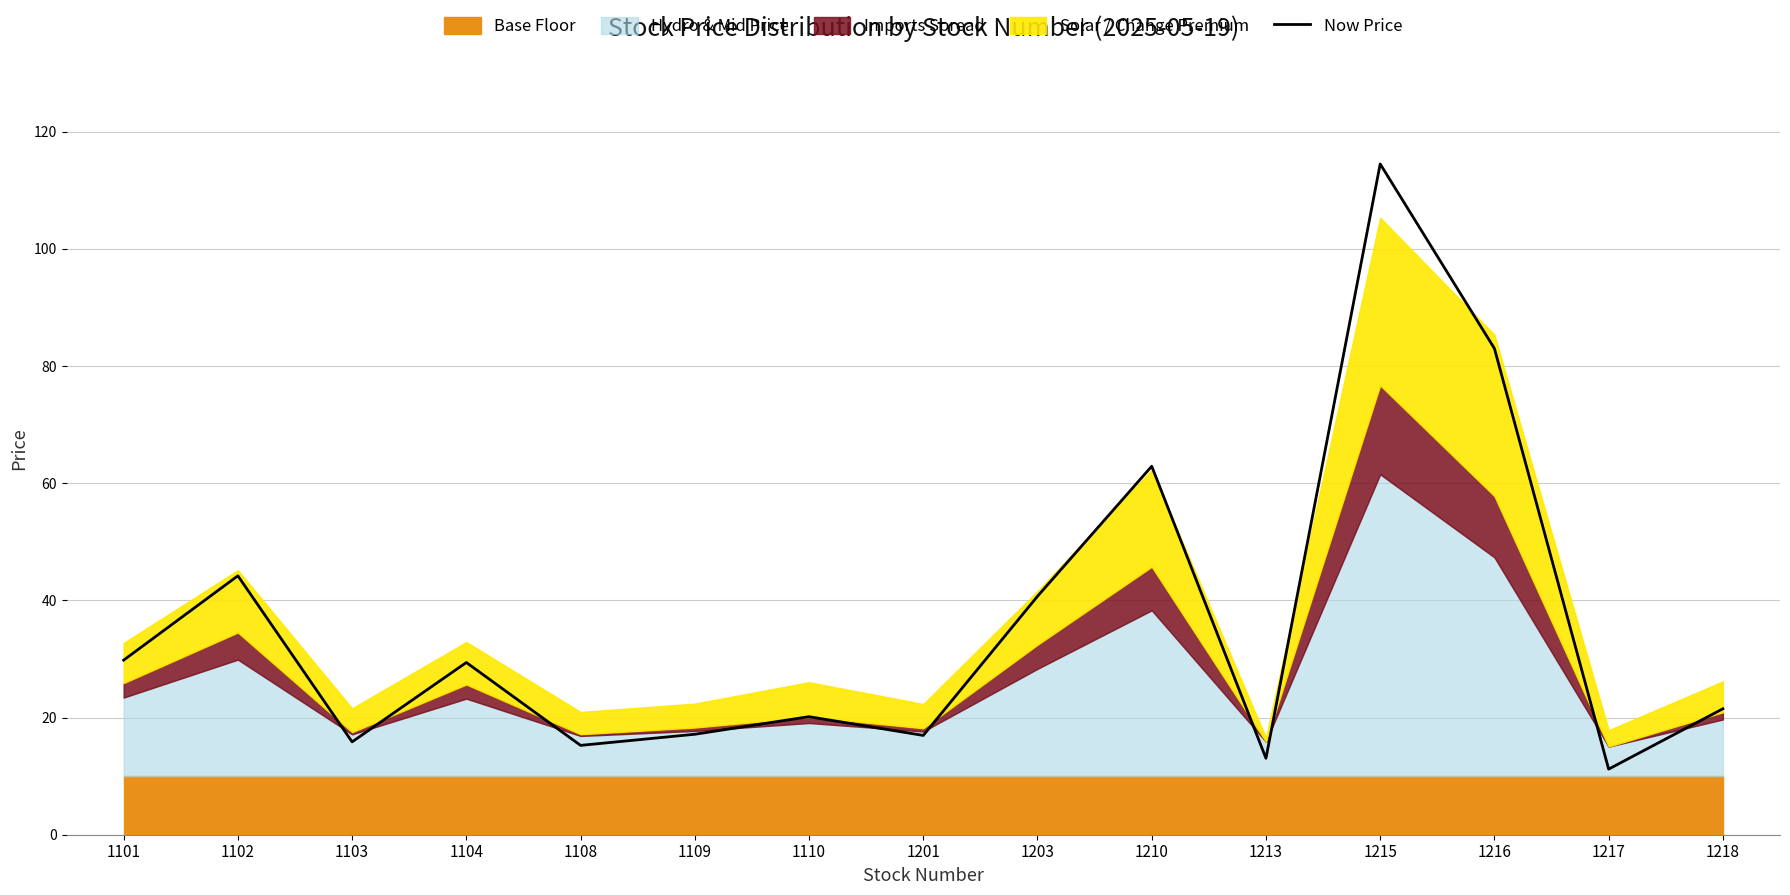

At which category does the data reach its first local valley?

1103